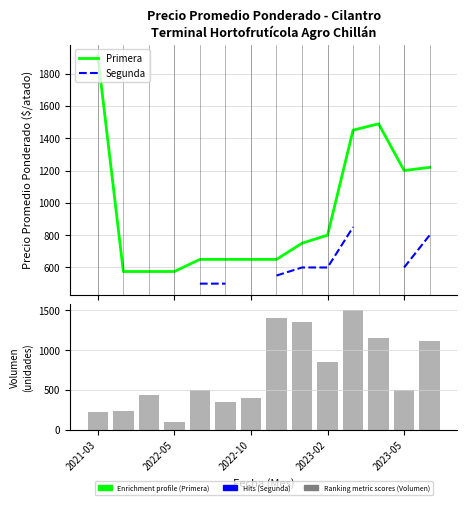

Which series has the largest total across all categories?

Primera